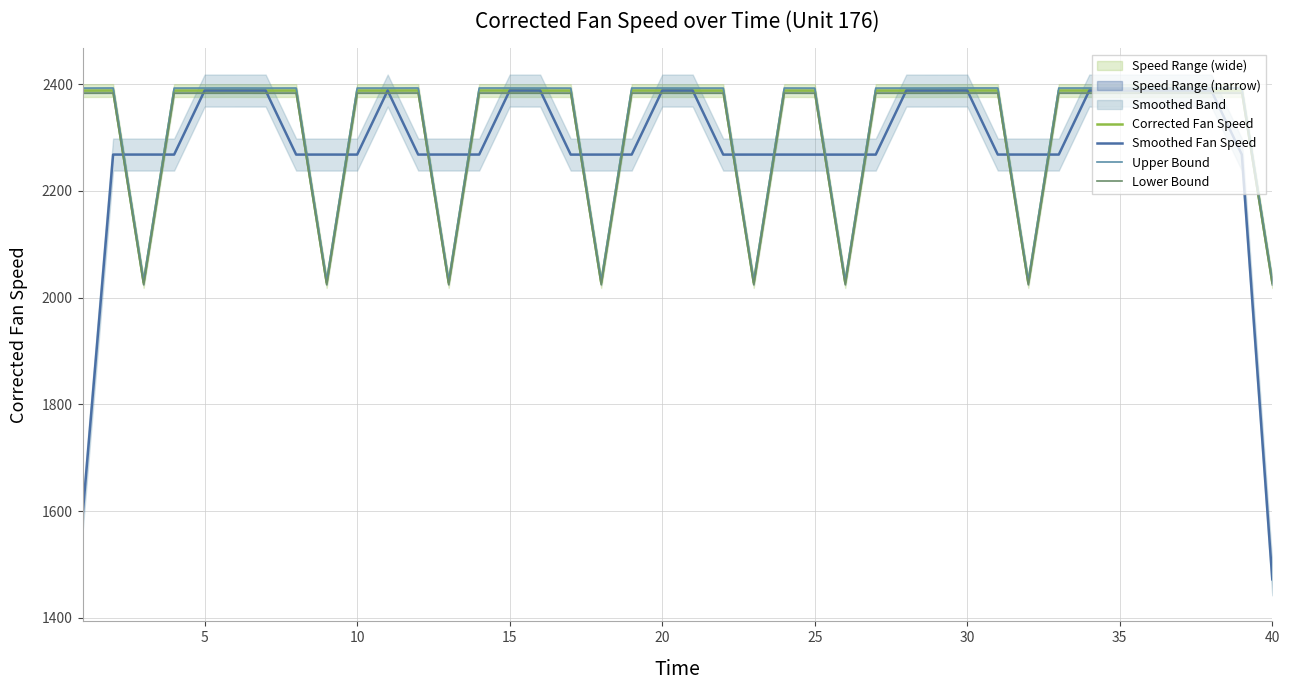

Which series has the widest spread of values?

Smoothed Fan Speed